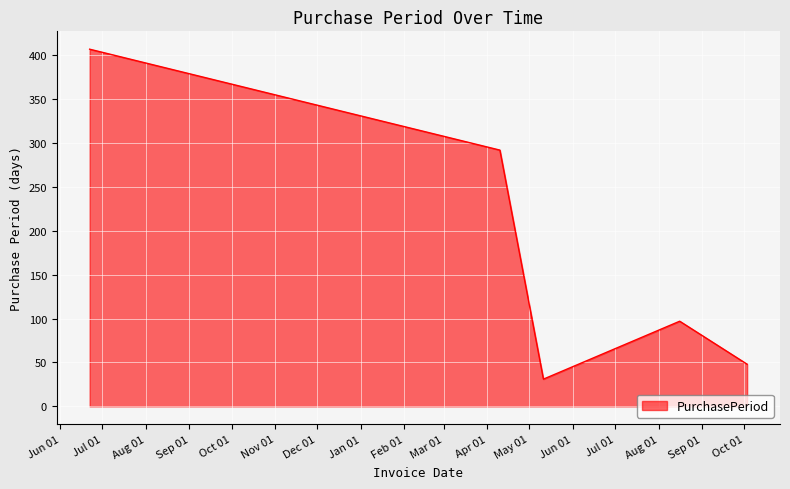

What is the minimum value shown in the chart?

31